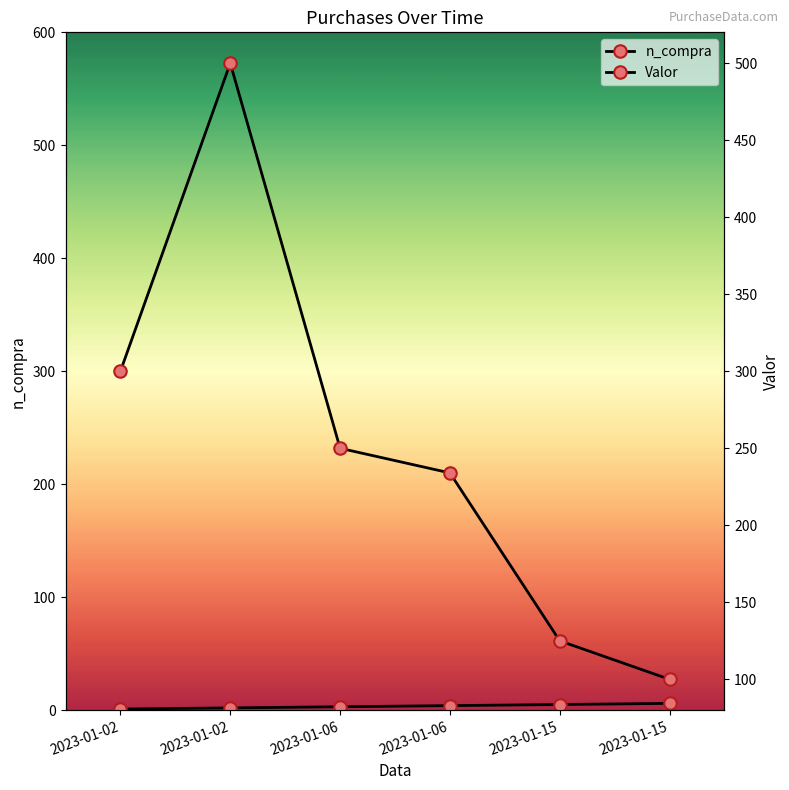

Which has a higher value, 2023-01-02 or 2023-01-15?

2023-01-15